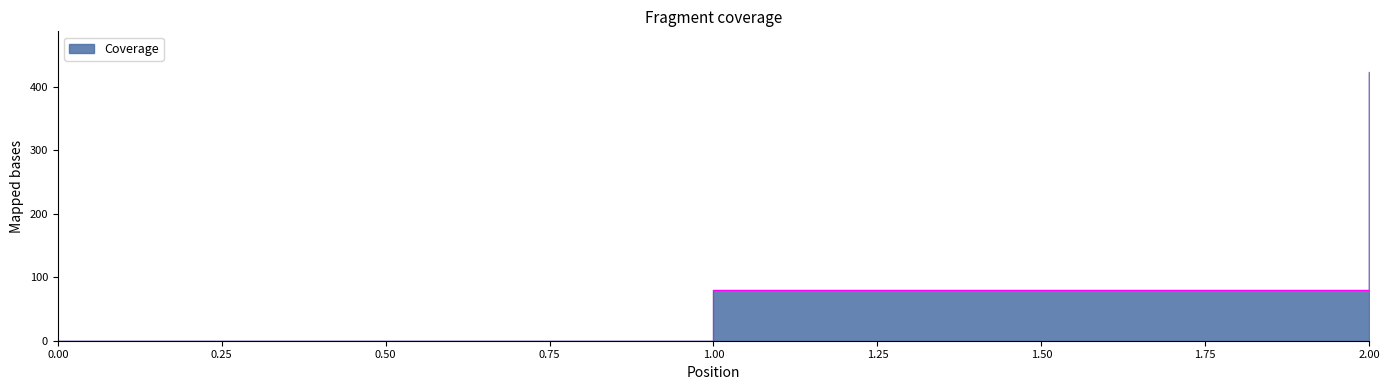

Rank the categories by value from lowest to highest.

0, 1, 2